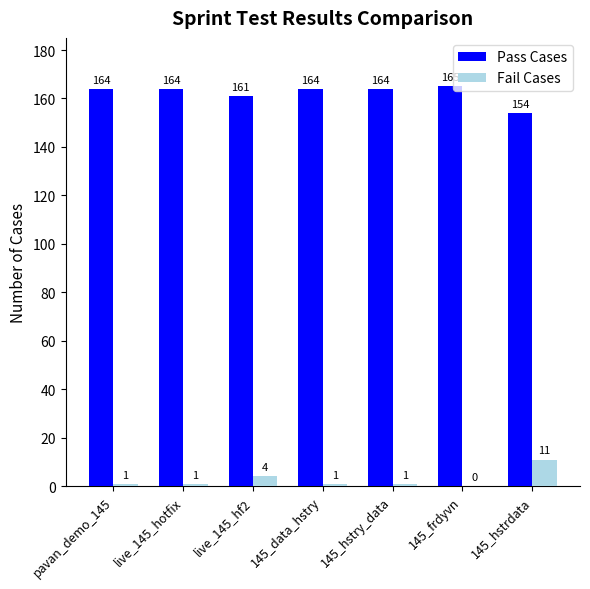

At which category does the chart reach its peak across all series?

145_frdyvn